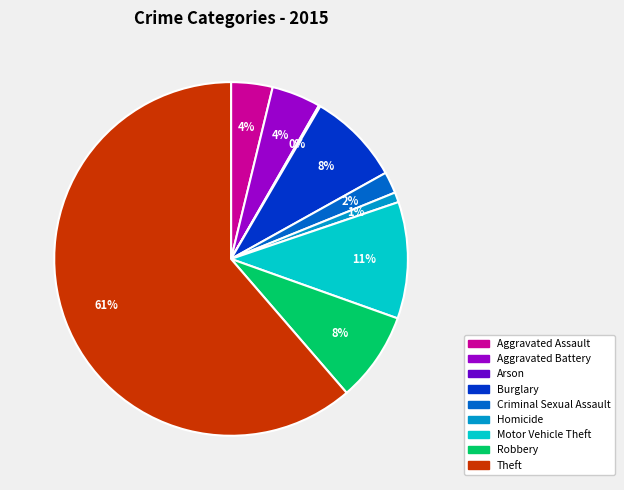

Which category has the biggest portion of the pie?

Theft